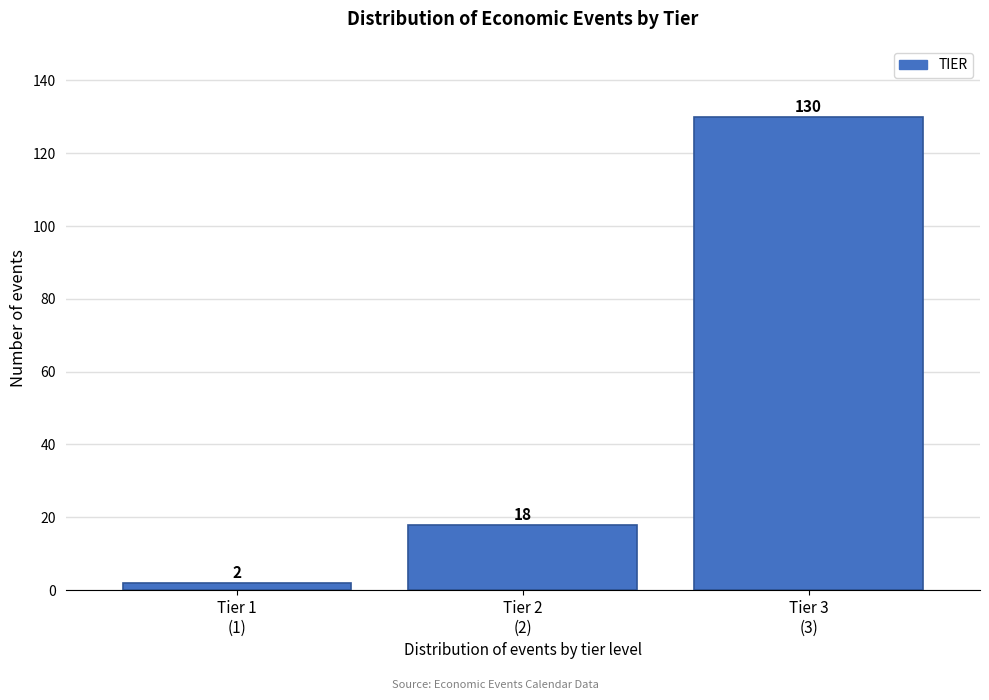

Reading left to right, what are all the values shown in this chart?

2	18	130